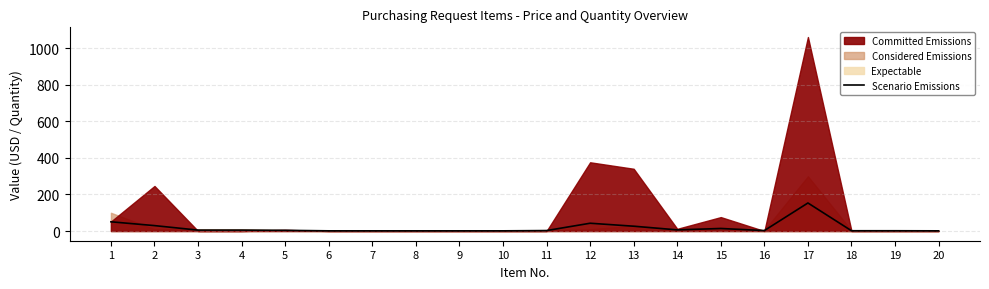

At which label is the value closest to 77?

1